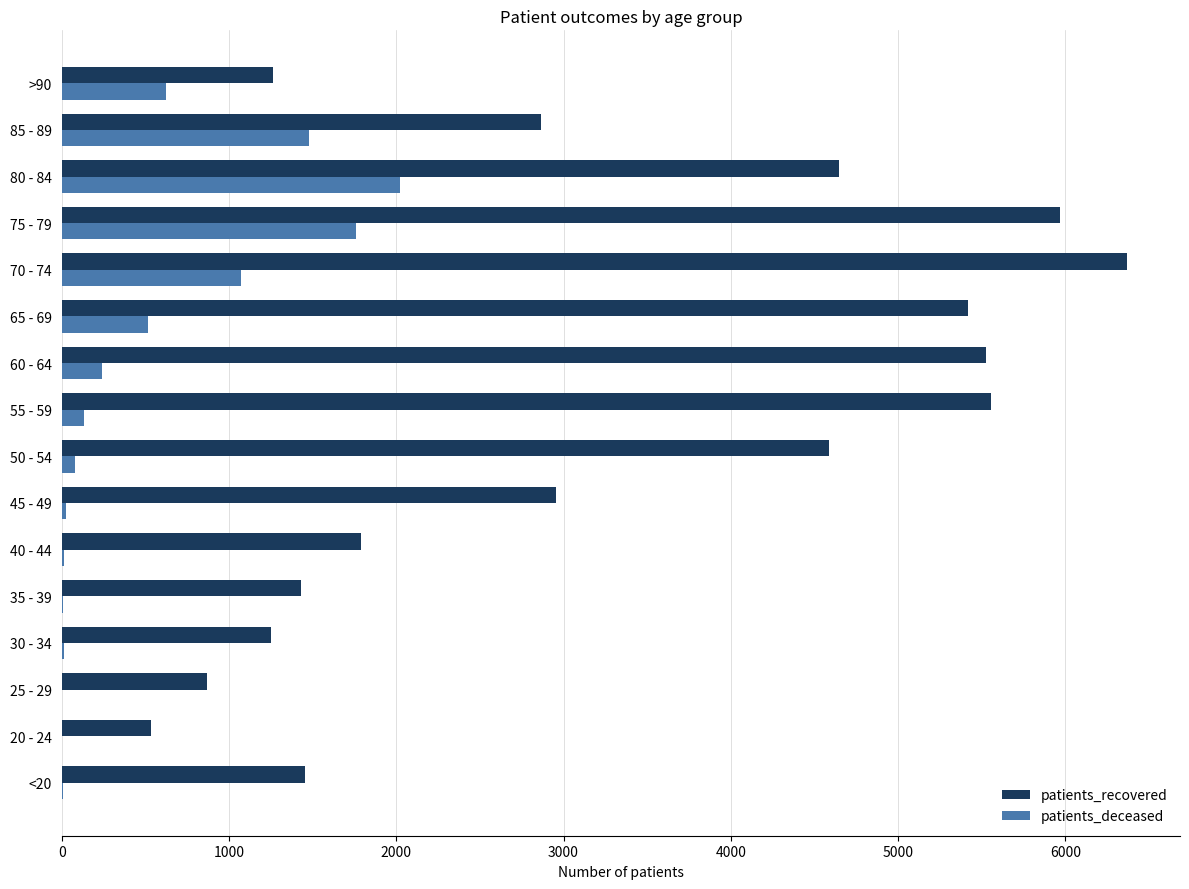

What is the sum of all patients_deceased values?

7992